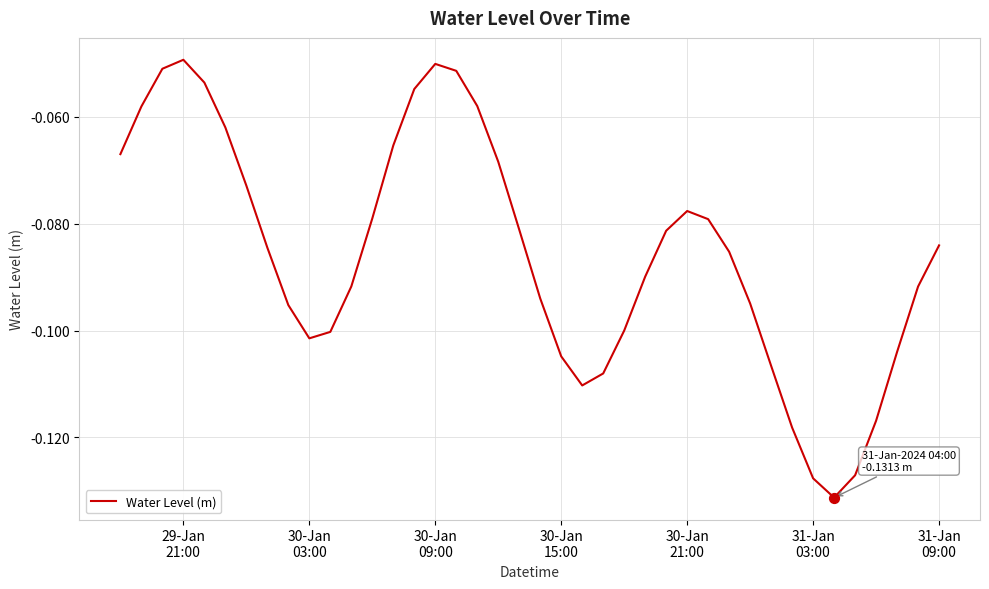

How many lines are shown in the chart?

1